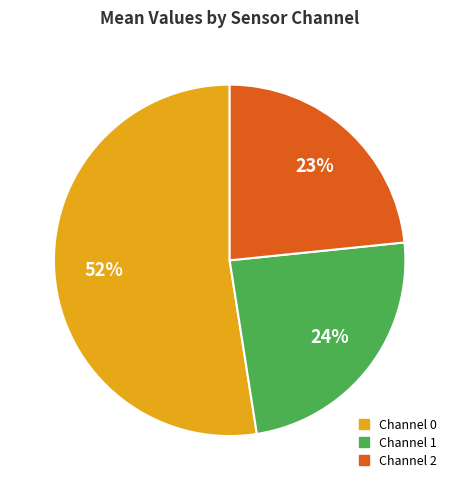

Does any single category account for the majority?

Yes